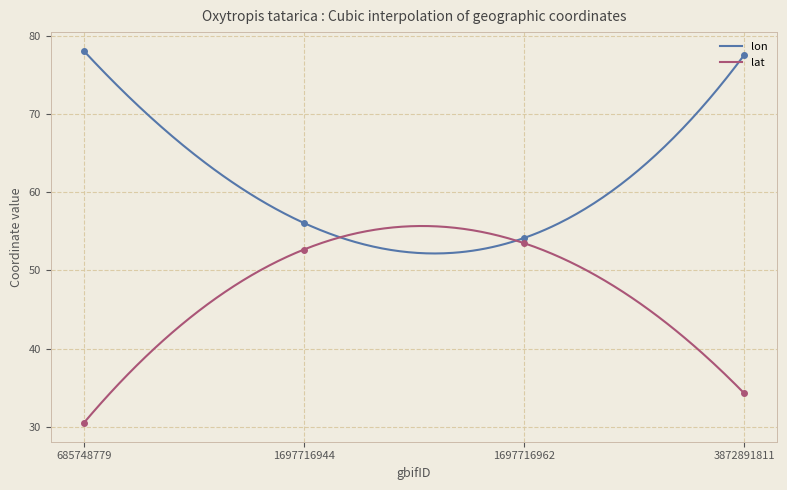

How many data points in lat are less than 52?

2